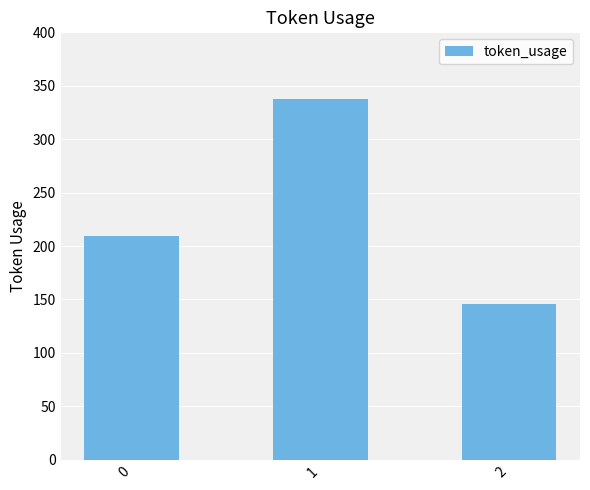

Which label corresponds to the smallest value in the chart?

2